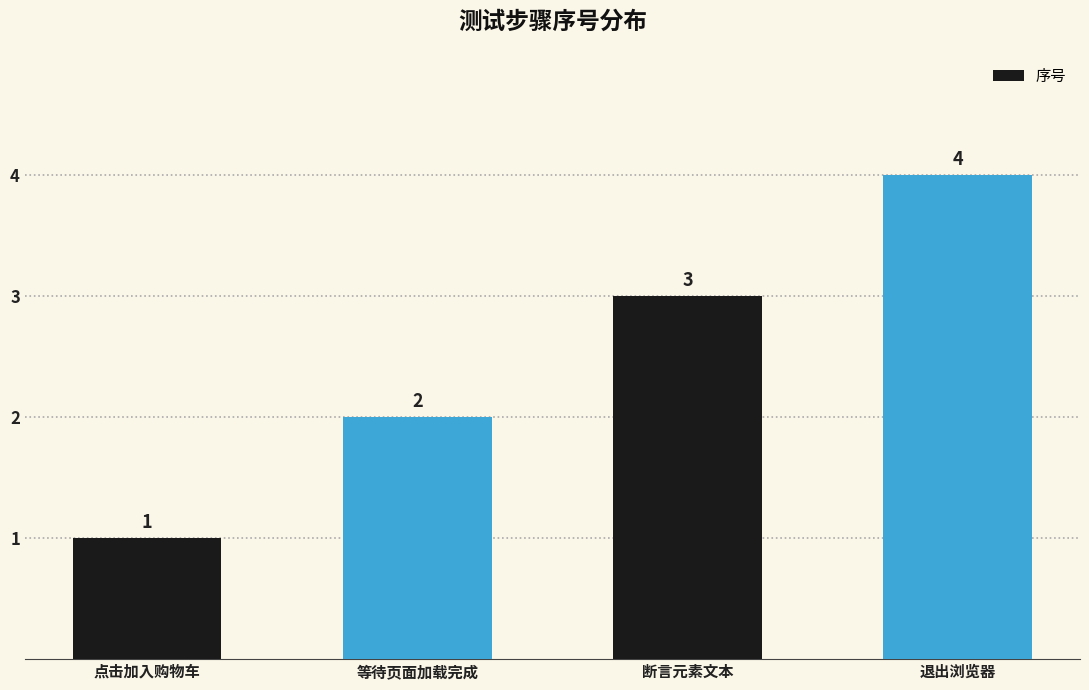

List the labels in order of value, smallest first.

点击加入购物车, 等待页面加载完成, 断言元素文本, 退出浏览器